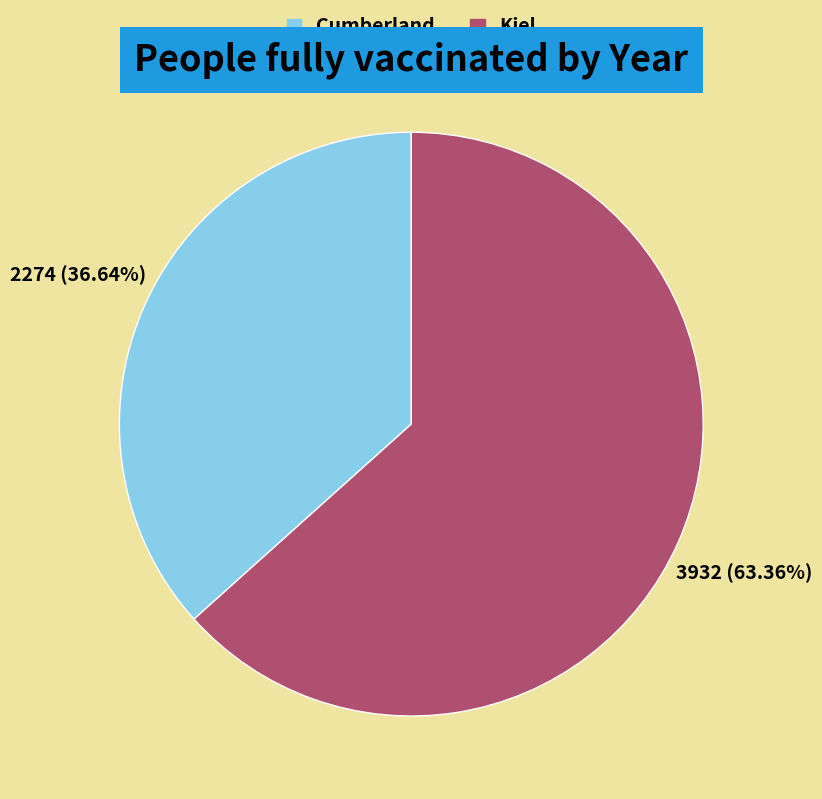

Approximately how many times larger is the value at Cumberland compared to Kiel?

0.6